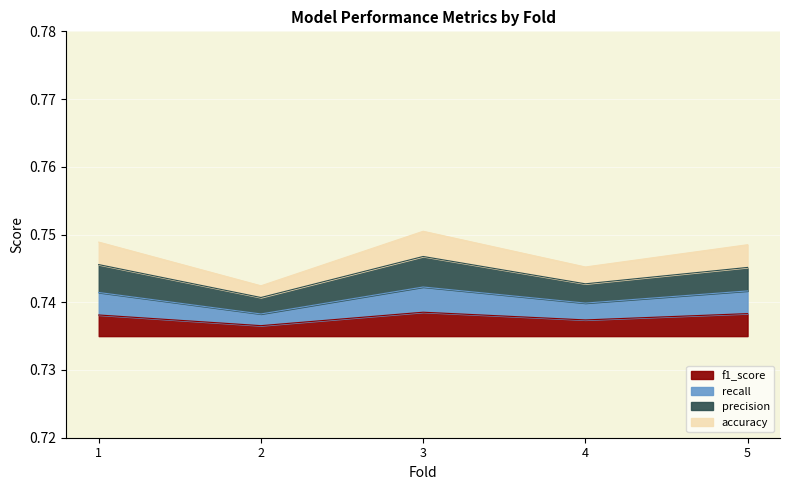

True or false: f1_score has a value of 1.3 at 1.

False